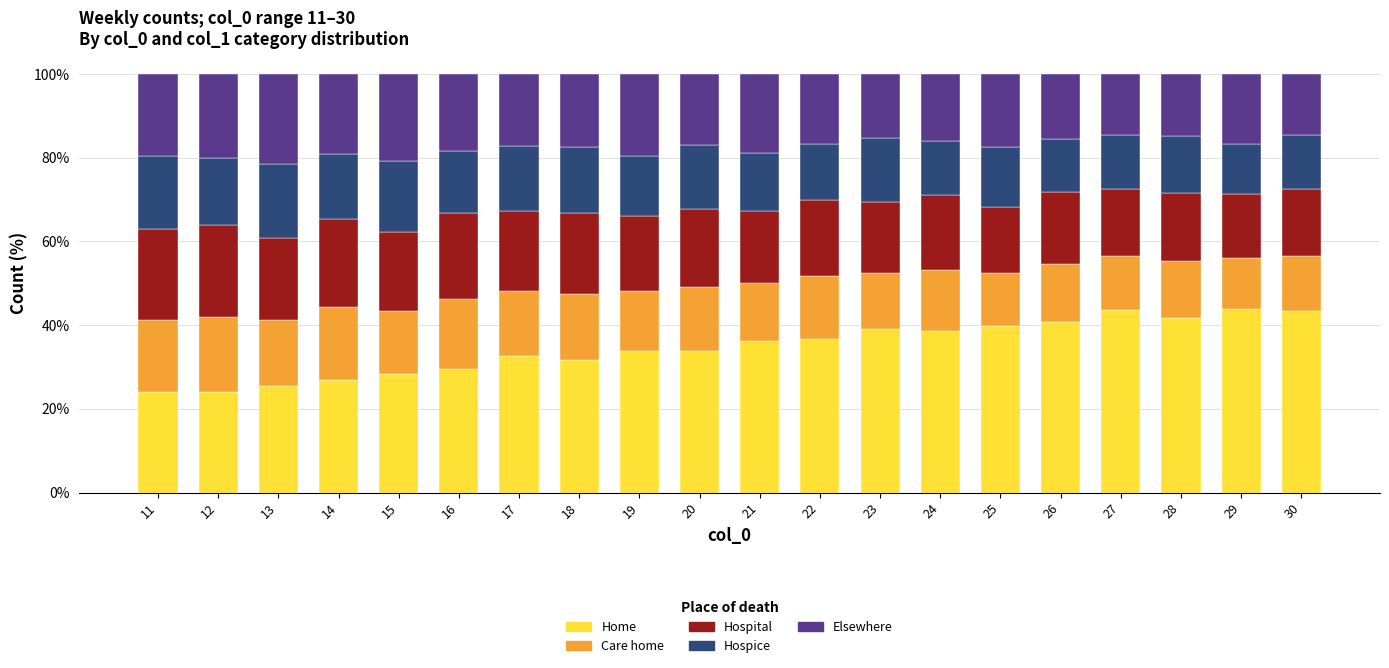

What is the maximum value for Home?

43.9